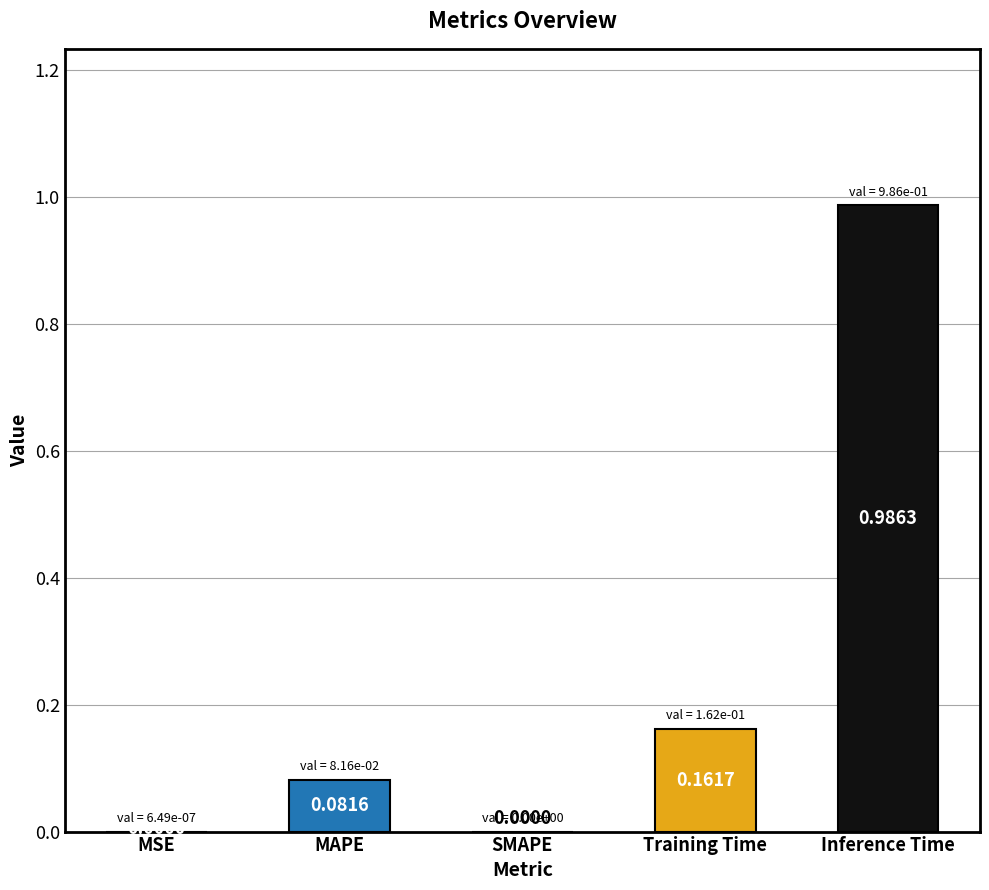

Between MAPE and Training Time, which is larger?

Training Time